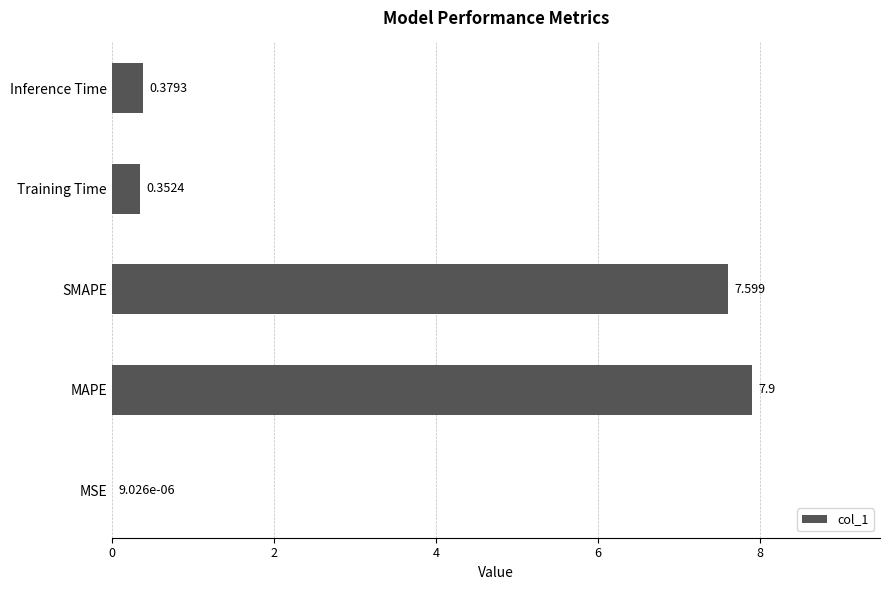

Which label corresponds to the largest value in the chart?

MAPE